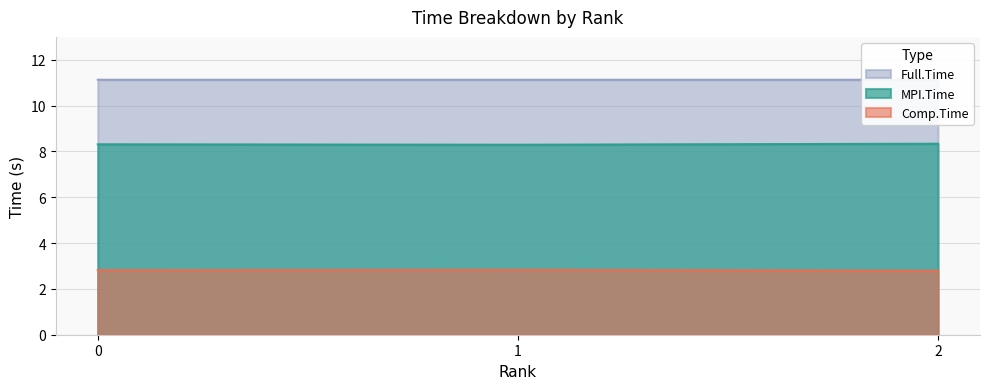

Is it true that MPI.Time equals 8.3 at 0?

True